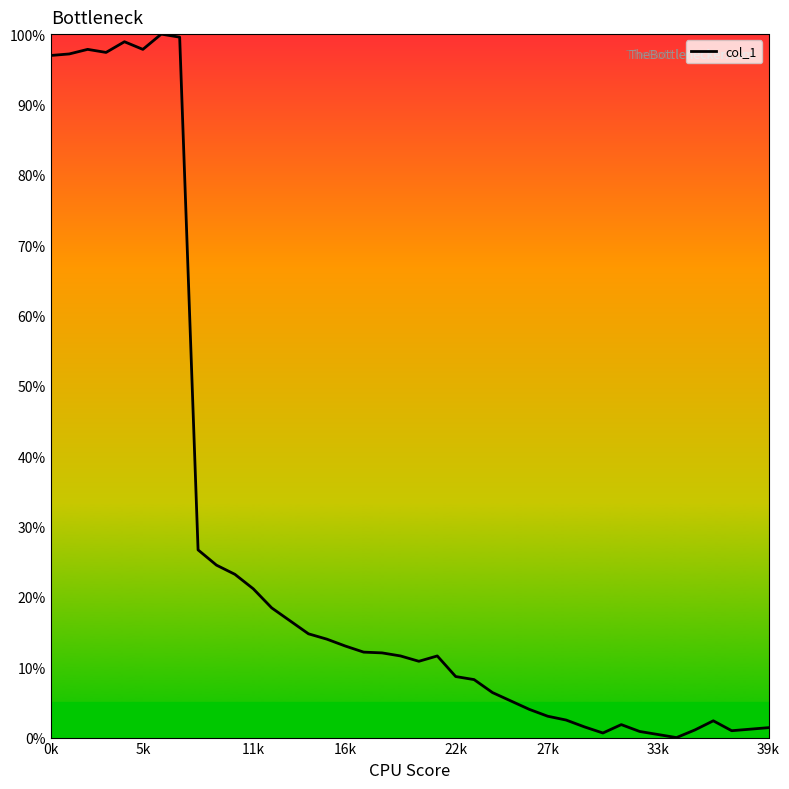

What is the difference between the maximum and minimum values?

100.0